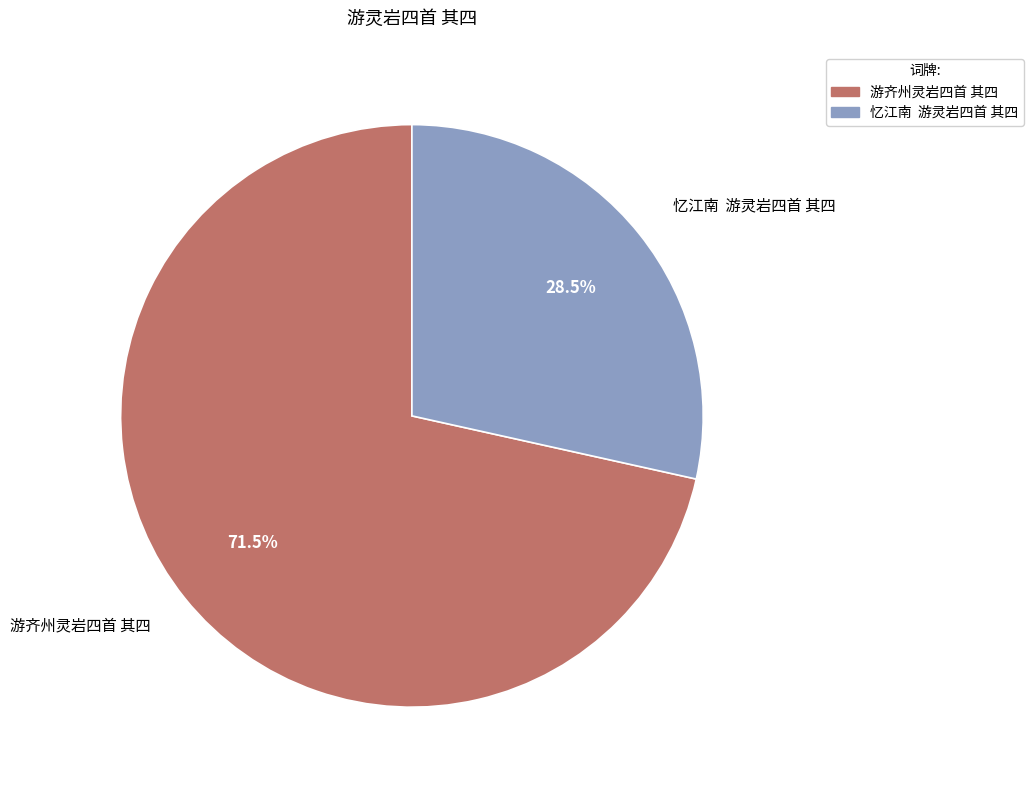

Which has a higher value, 游齐州灵岩四首 其四 or 忆江南 游灵岩四首 其四?

游齐州灵岩四首 其四